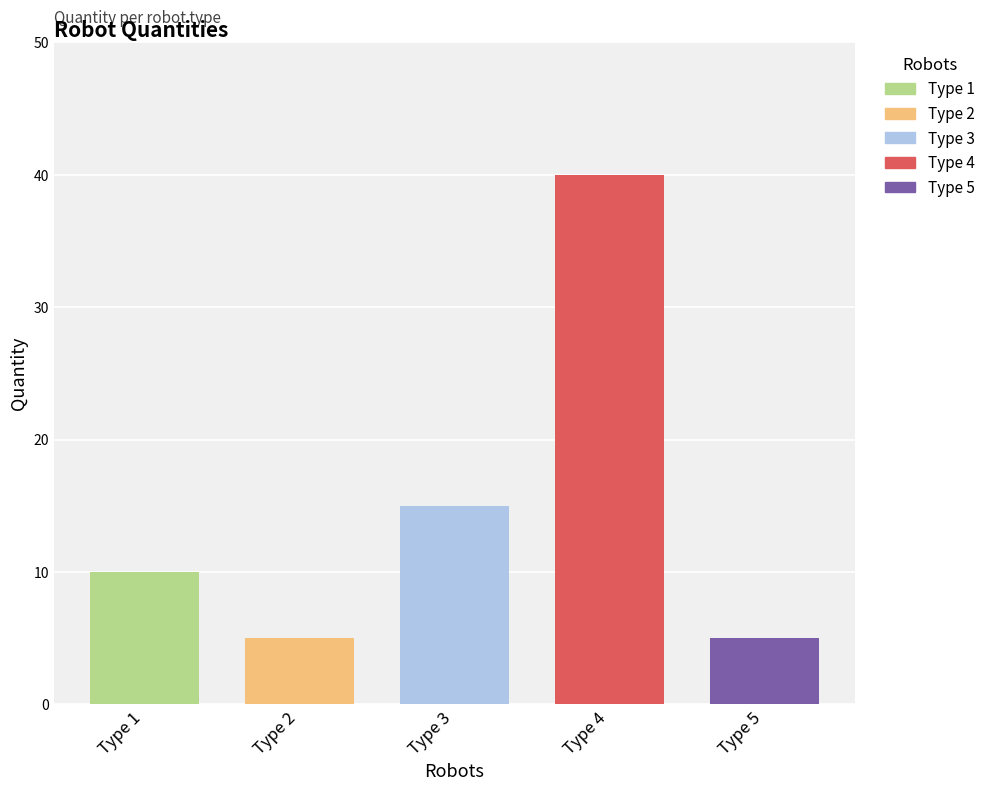

What is the sum of all values?

75